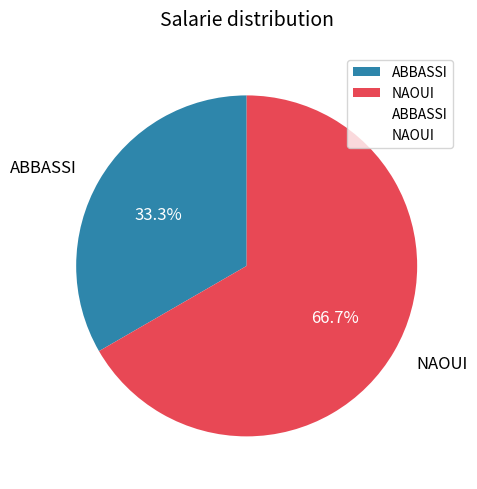

Rank the categories by value from highest to lowest.

NAOUI, ABBASSI